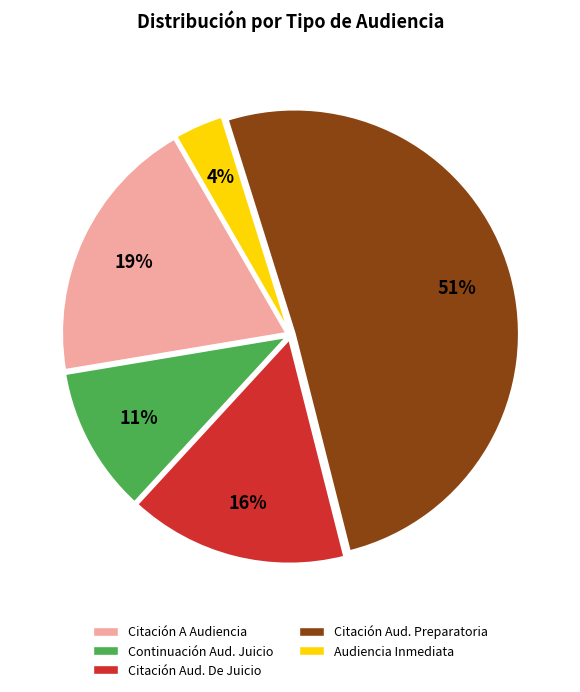

To the nearest percent, what is the difference between the largest and smallest slice percentages?

47%